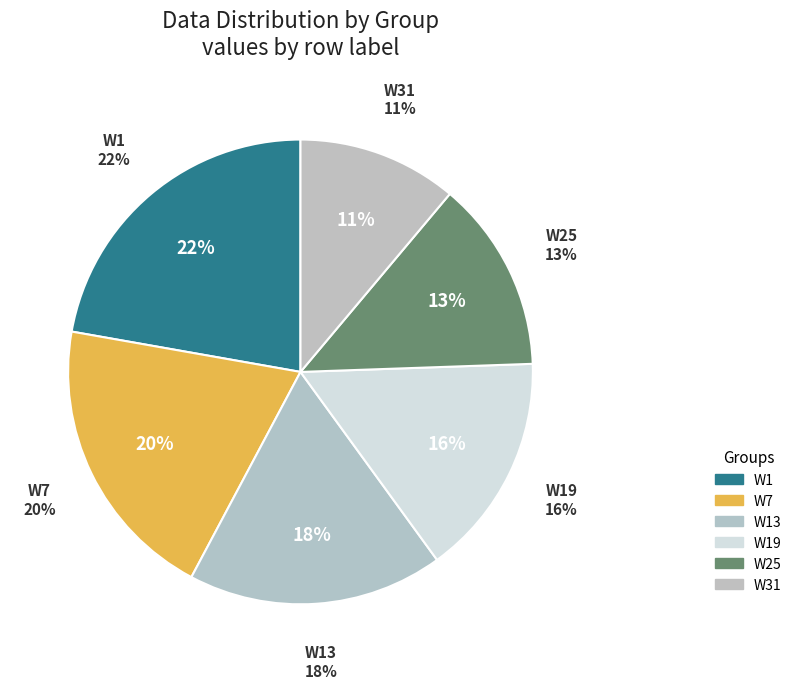

Is there any slice that represents more than half of the pie?

No